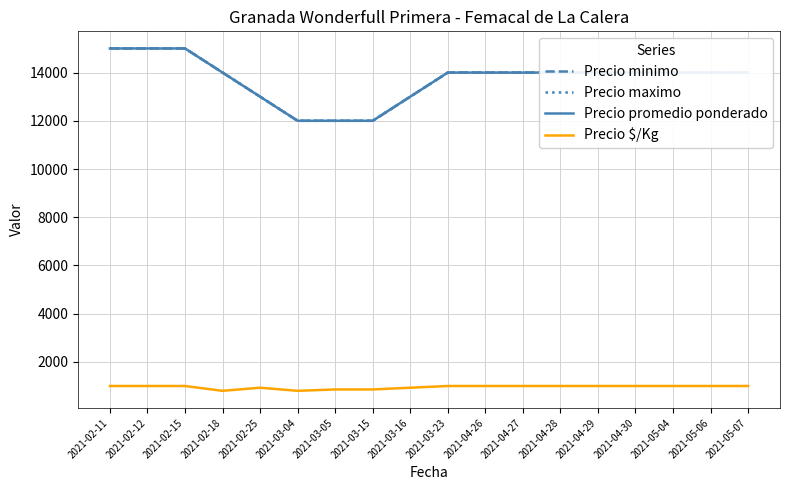

Does the chart have visible grid lines?

Yes